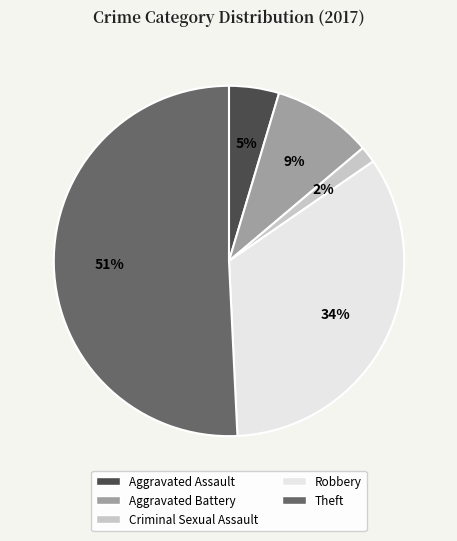

Is there any slice that represents more than half of the pie?

Yes